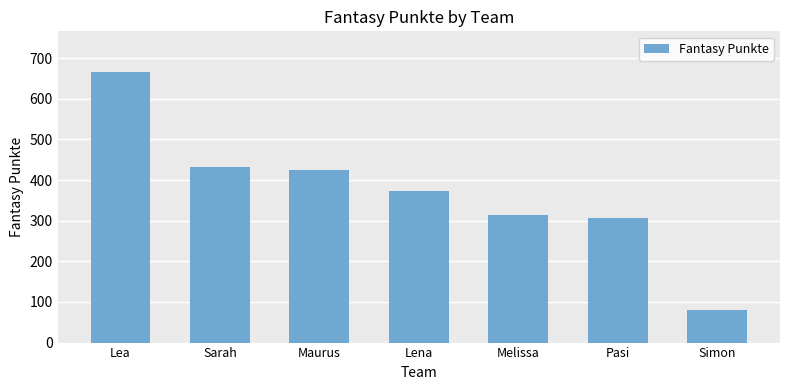

At which label is the value closest to 372?

Lena